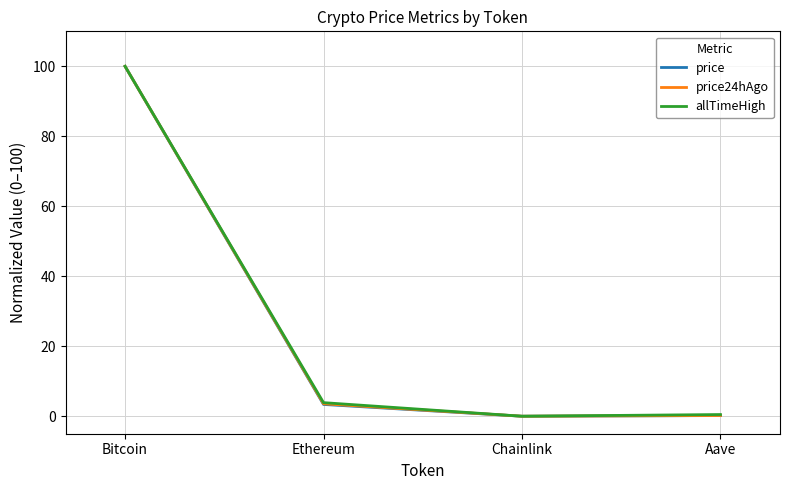

What is the difference between the second highest and minimum values in the price24hAgo series?

3.6